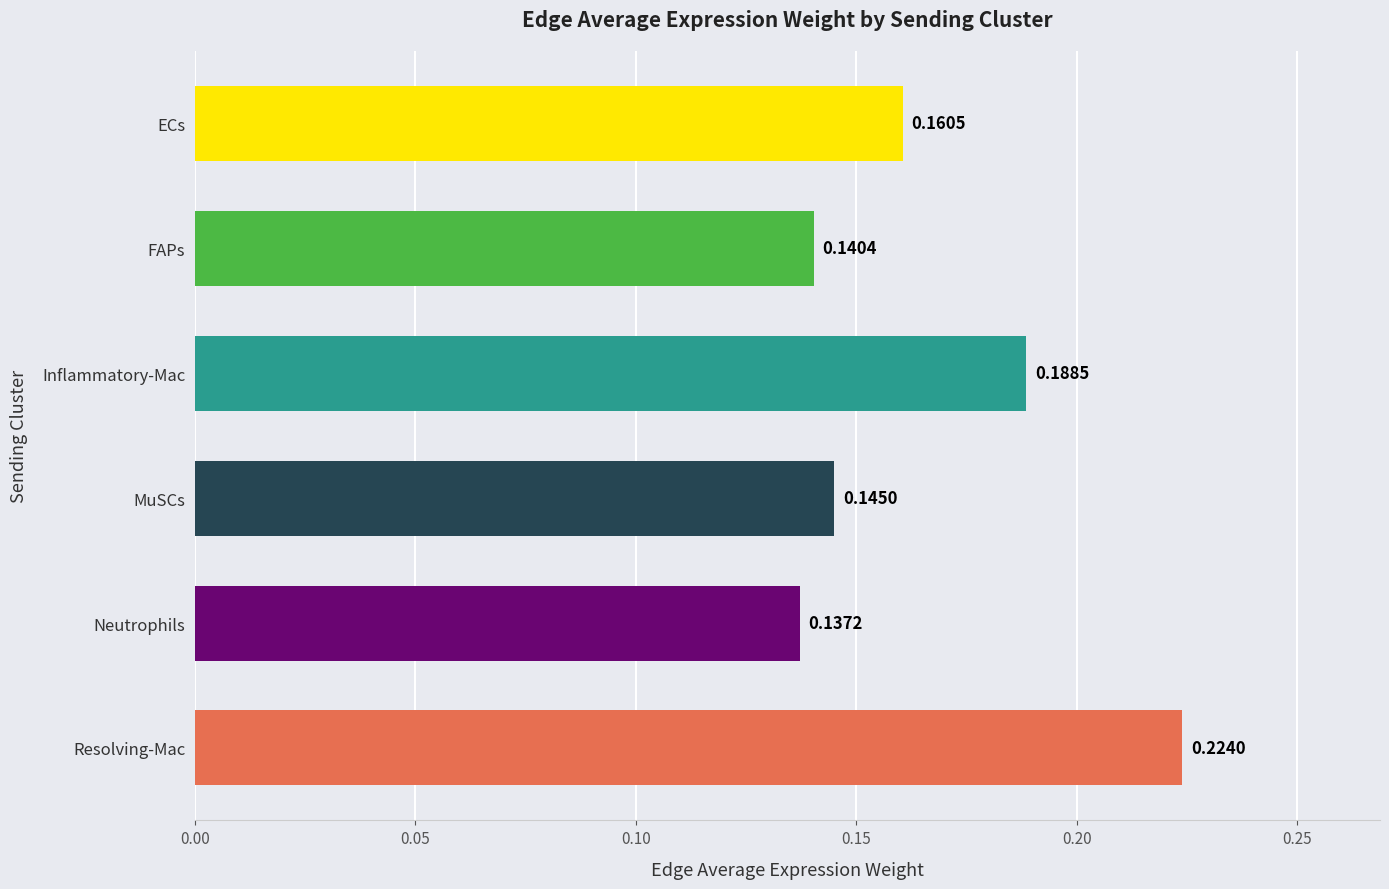

Count the number of categories in the chart.

6